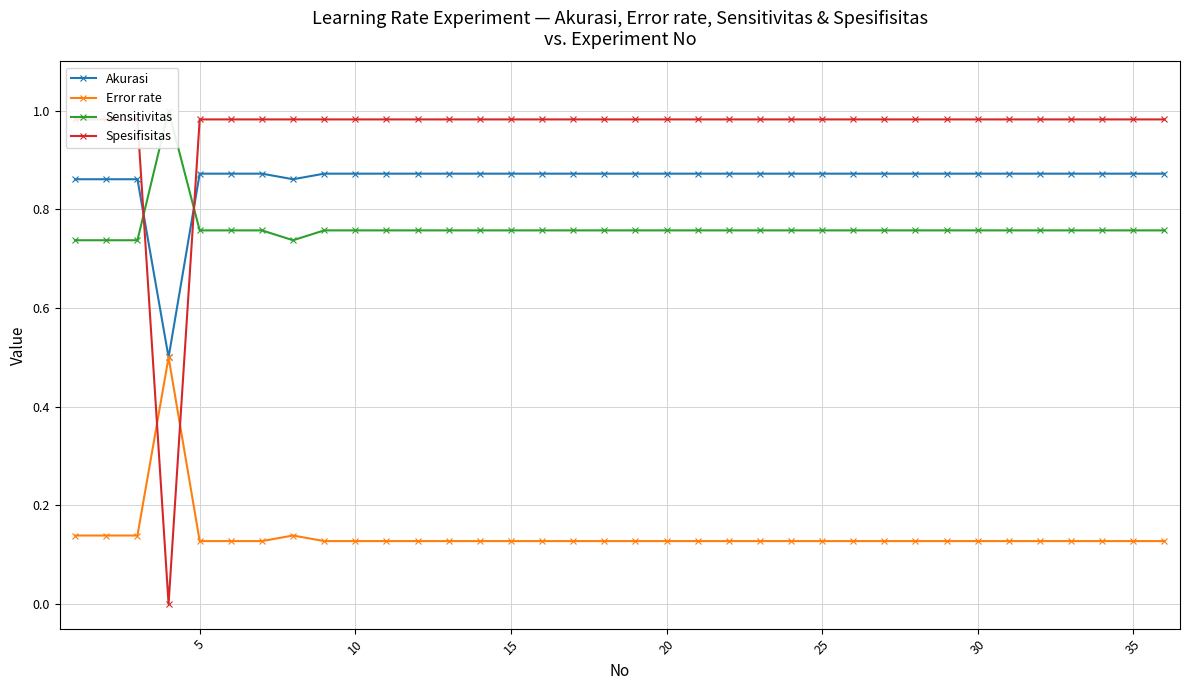

Count the number of data series in this chart.

4